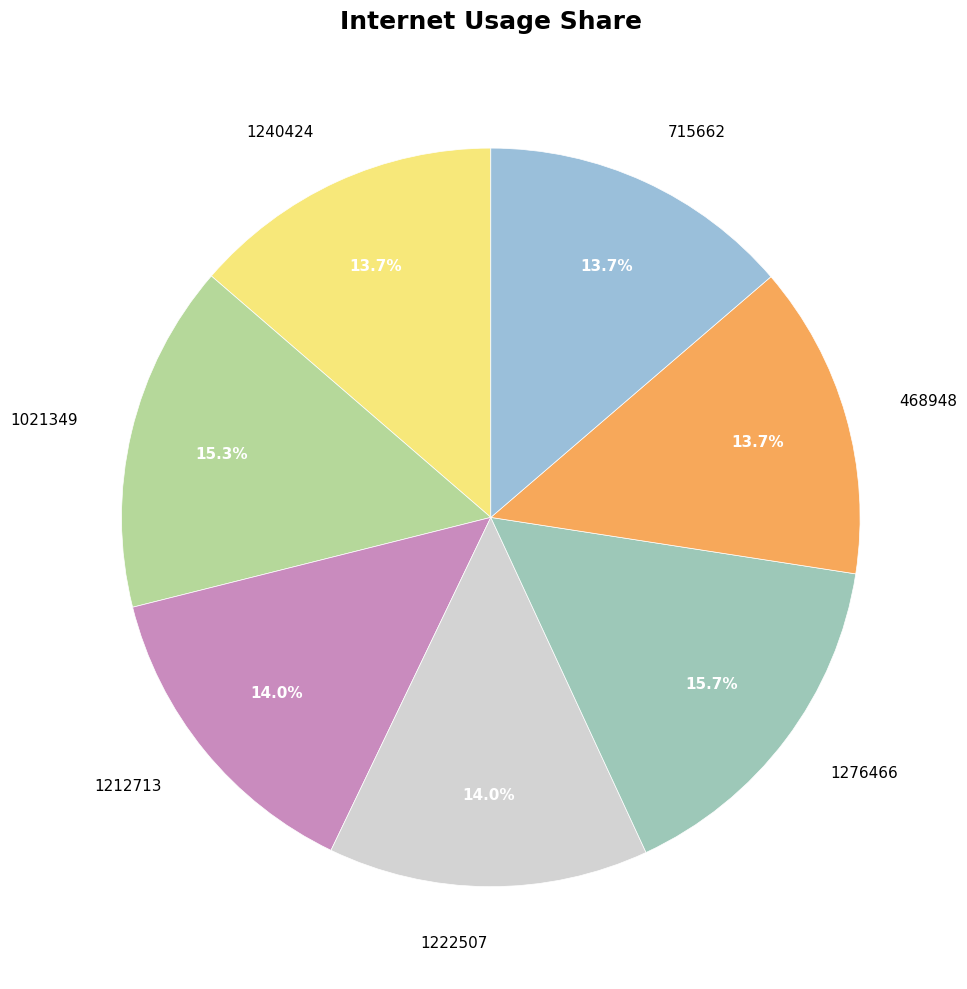

Approximately how many times larger is the value at 1276466 compared to 468948?

1.1